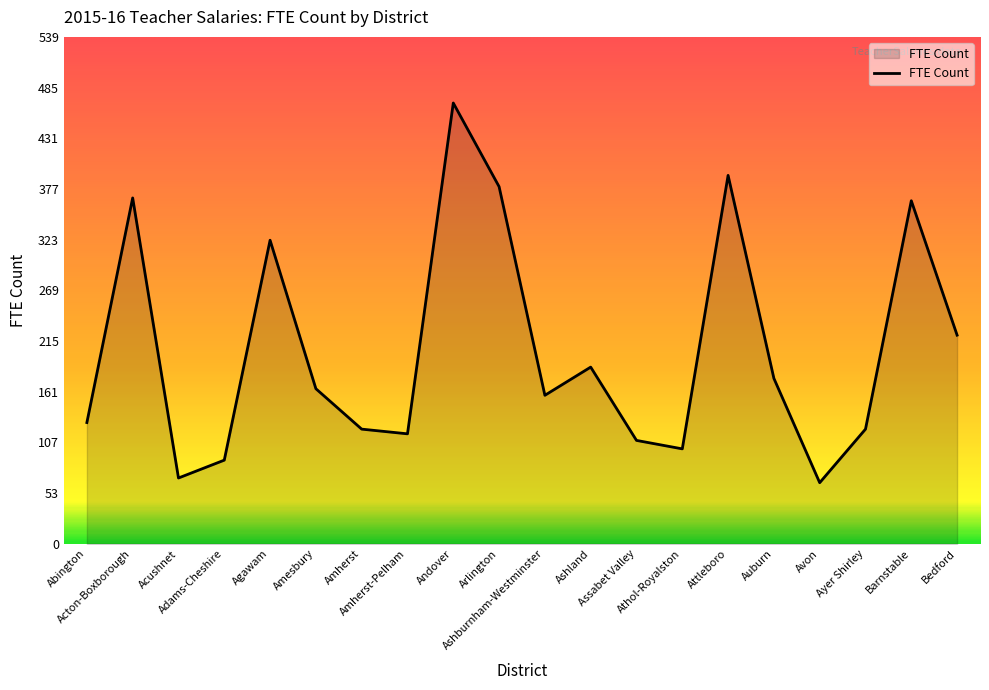

What is the average value?

207